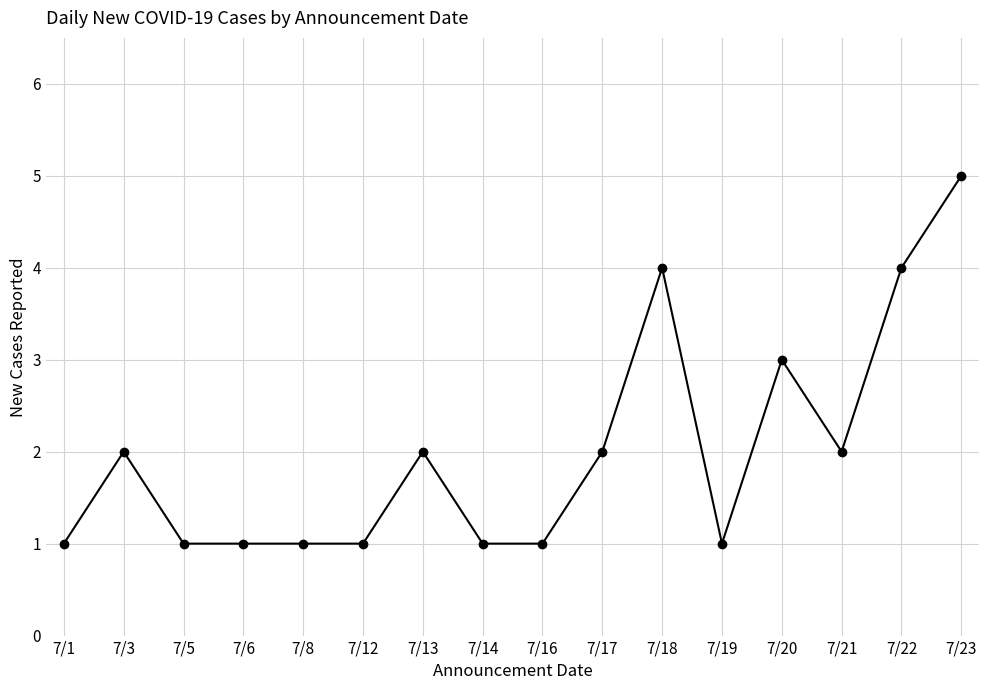

Is it true that the value at 7/17 is 2?

True